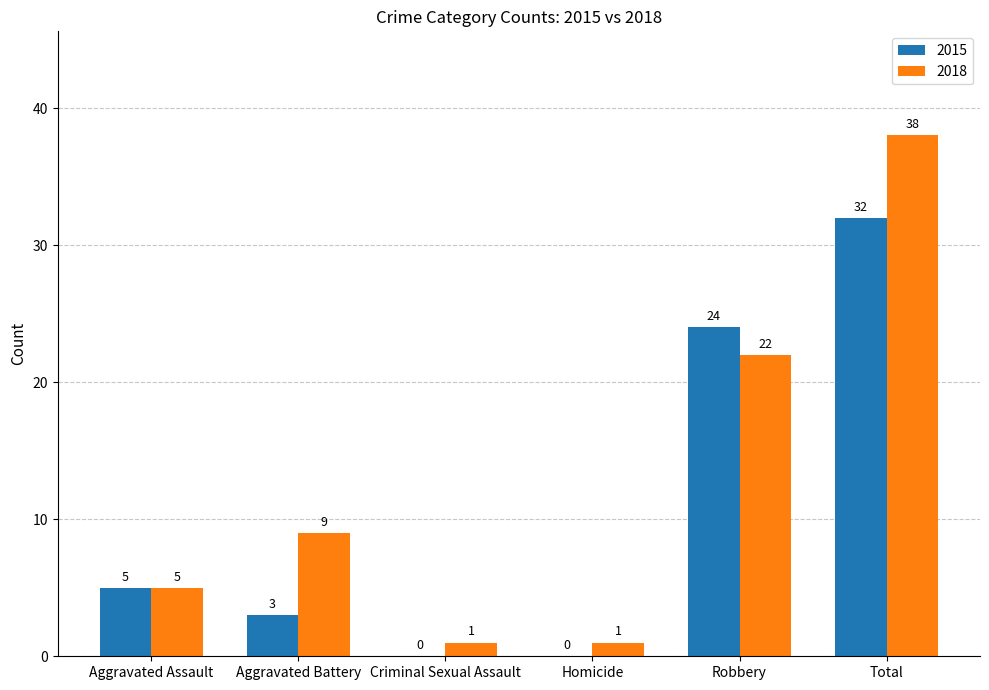

How many distinct data groups are displayed?

2